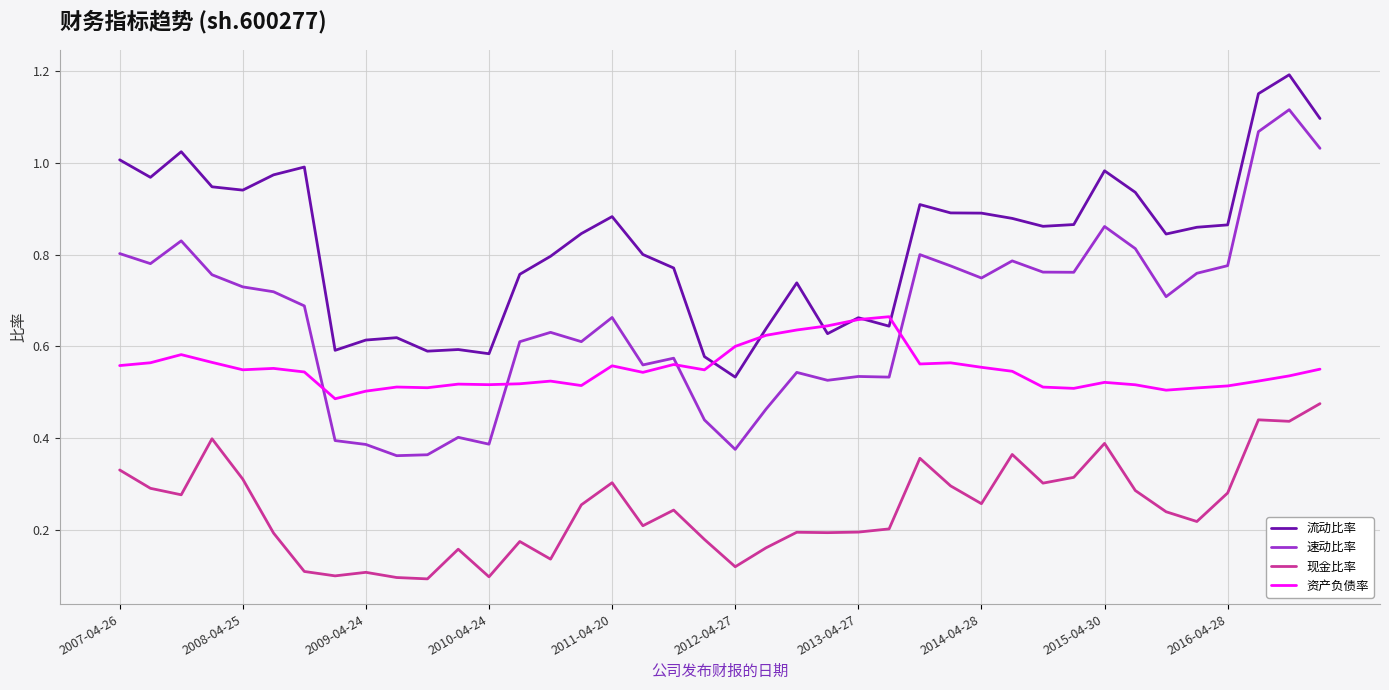

Which series has the largest total across all categories?

流动比率